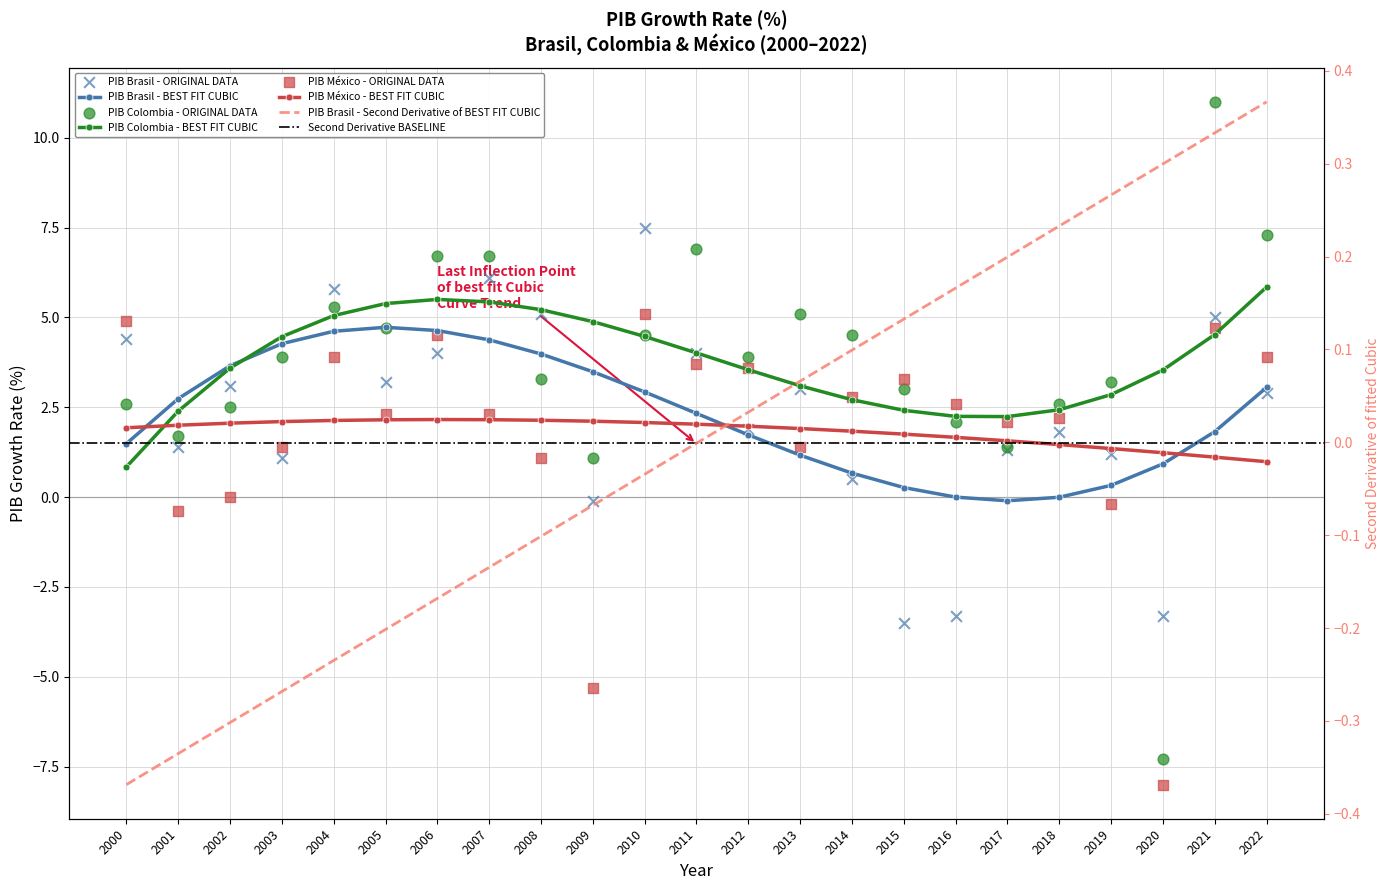

What are all the series names shown in the legend?

PIB Brasil, PIB Colombia, PIB México